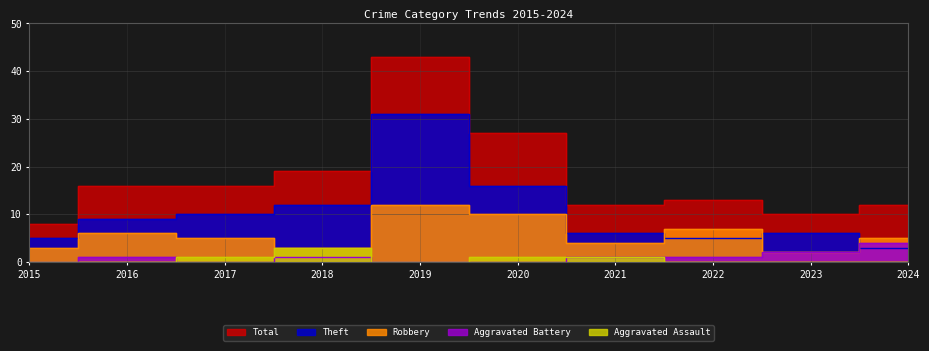

Reading left to right, list all the values displayed in this chart.

Total: 2015=8	2016=16	2017=16	2018=19	2019=43	2020=27	2021=12	2022=13	2023=10	2024=12
Theft: 2015=5	2016=9	2017=10	2018=12	2019=31	2020=16	2021=6	2022=5	2023=6	2024=3
Robbery: 2015=3	2016=6	2017=5	2018=3	2019=12	2020=10	2021=4	2022=7	2023=2	2024=5
Aggravated Battery: 2015=0	2016=1	2017=0	2018=1	2019=0	2020=0	2021=1	2022=1	2023=2	2024=4
Aggravated Assault: 2015=0	2016=0	2017=1	2018=3	2019=0	2020=1	2021=1	2022=0	2023=0	2024=0